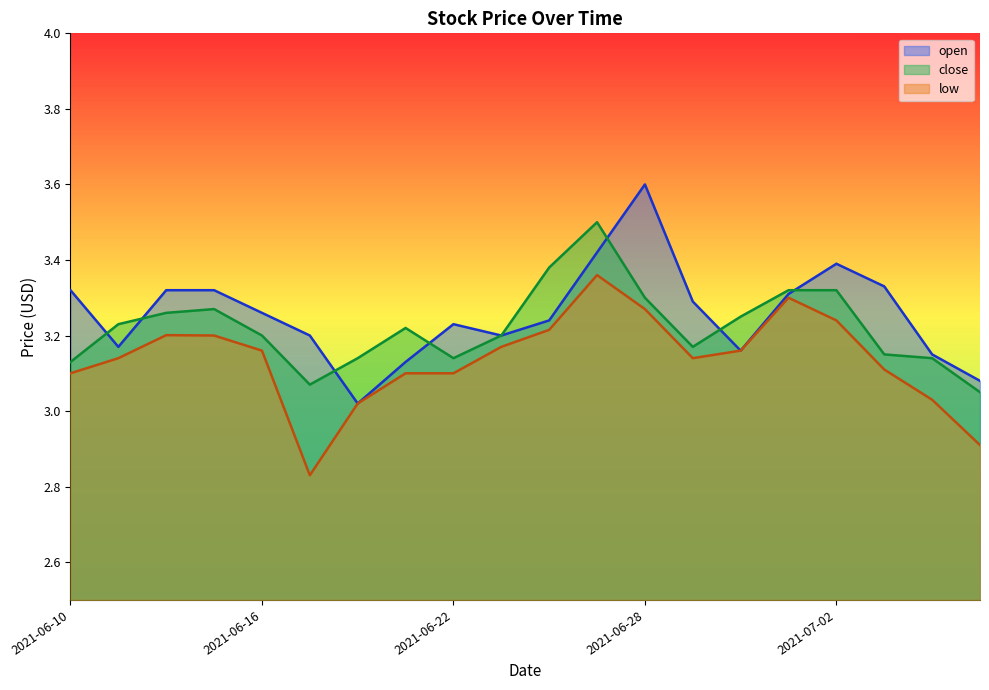

What is the average value of the low series?

3.1